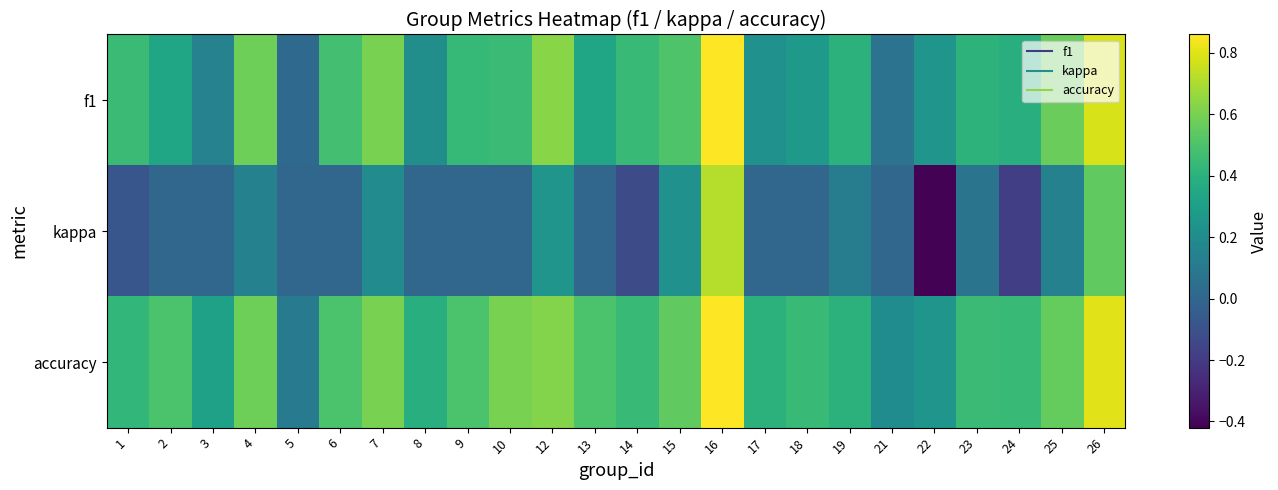

At which category does the chart reach its minimum across all series?

22